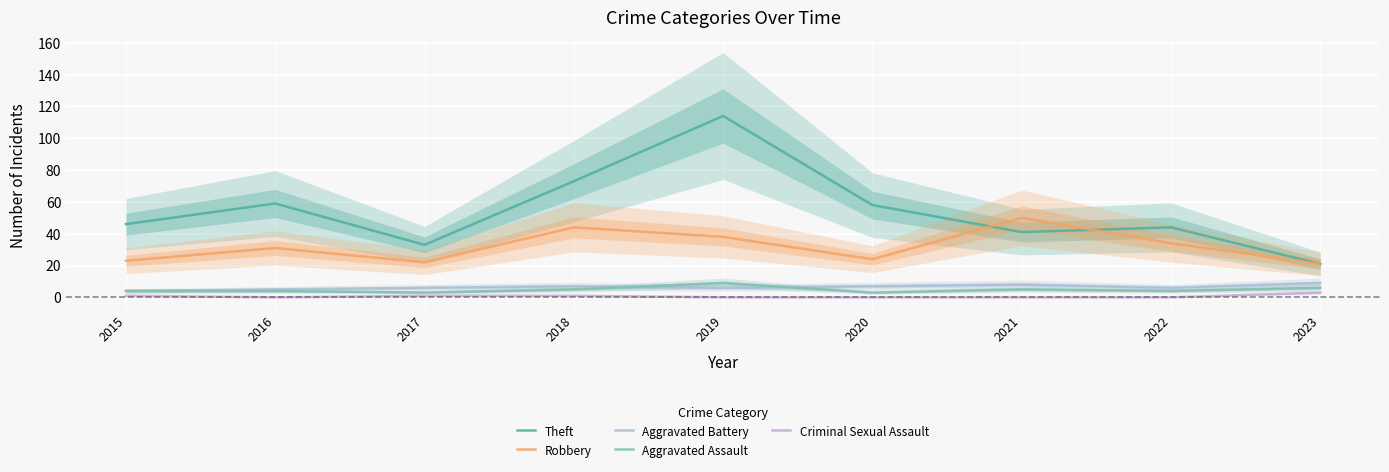

True or false: Robbery and Aggravated Assault cross at least once.

False